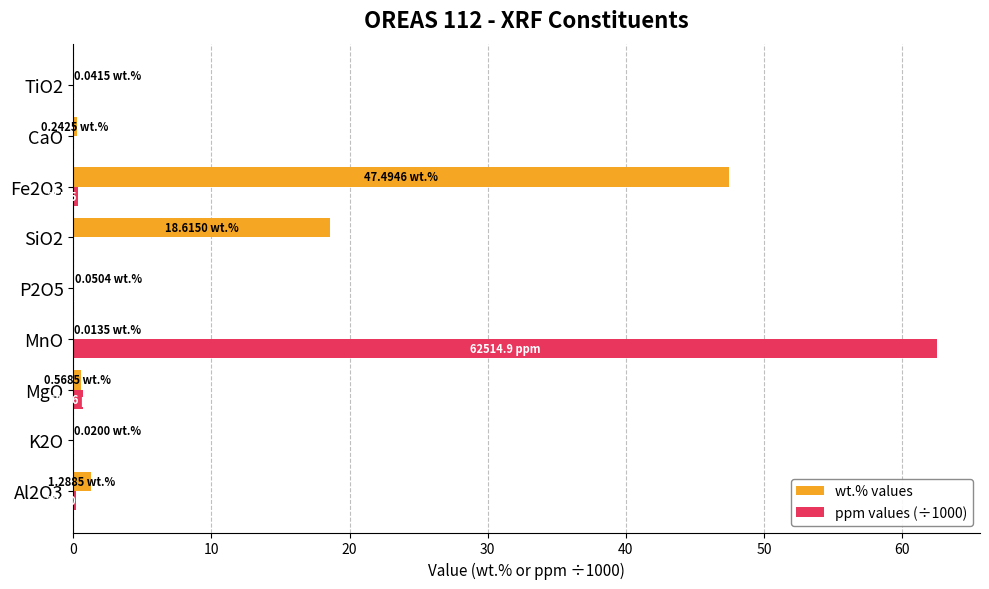

What are all the series names shown in the legend?

wt.% values, ppm values (÷1000)